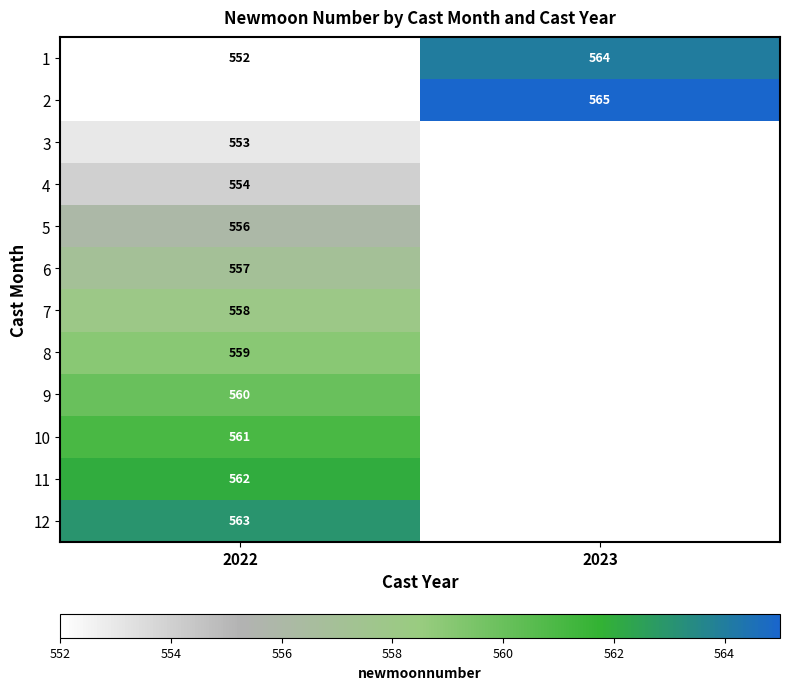

What is the highest value of the 1 series?

564